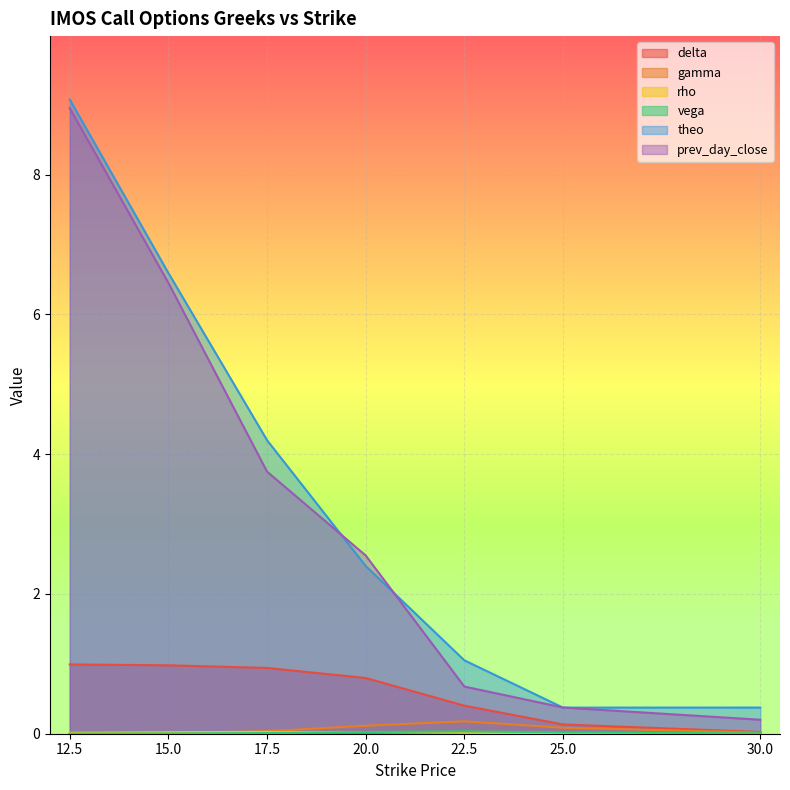

What is the greatest value displayed?

9.1